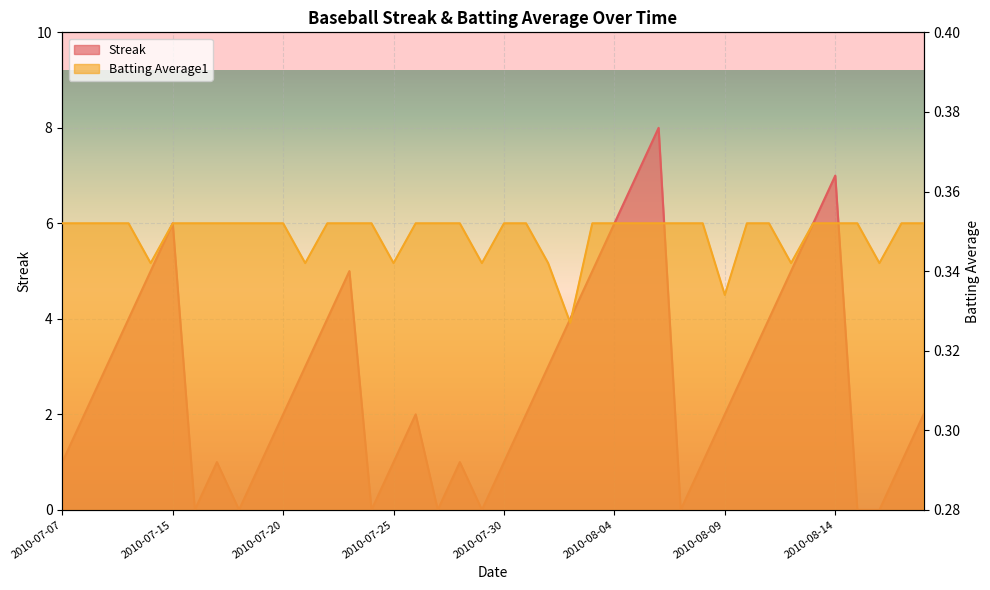

Read the Batting Average1 value at 2010-08-04.

0.4